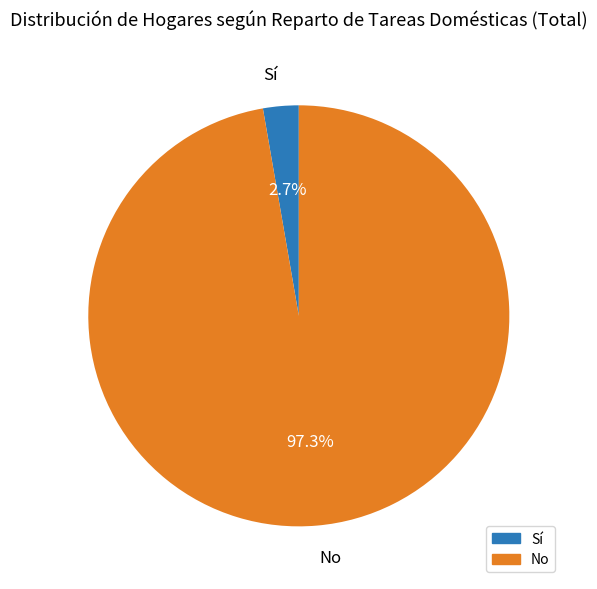

Count the number of slices in the pie.

2